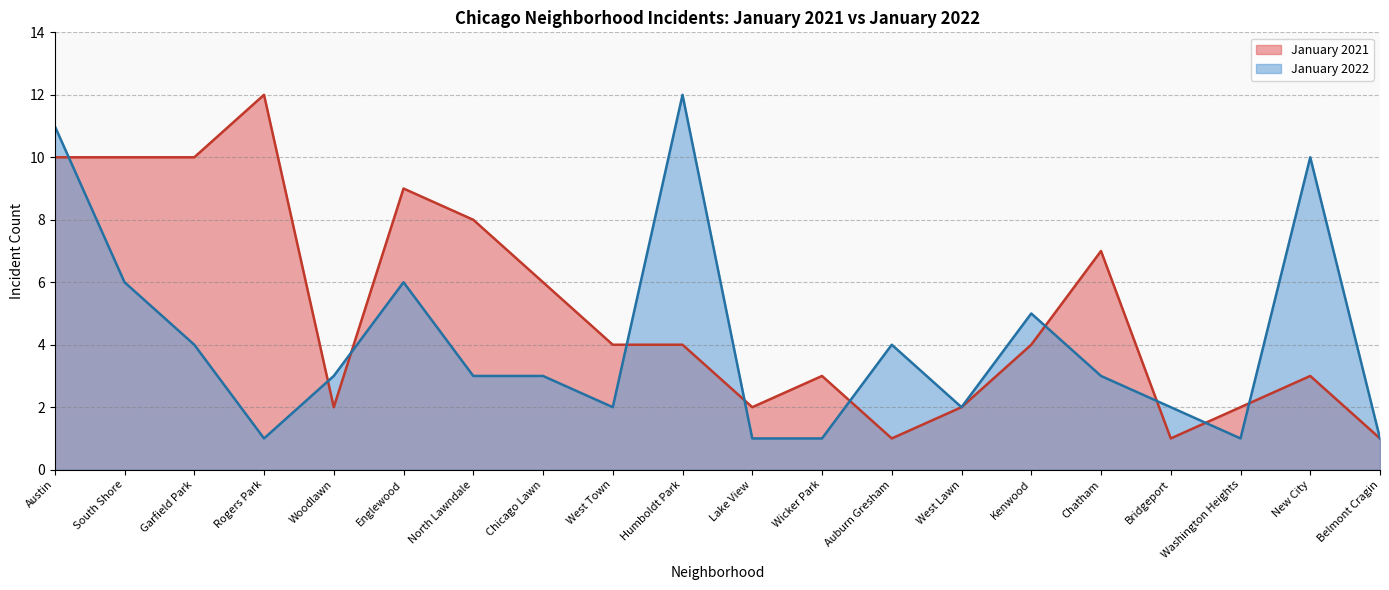

What is the minimum value shown in the chart?

1